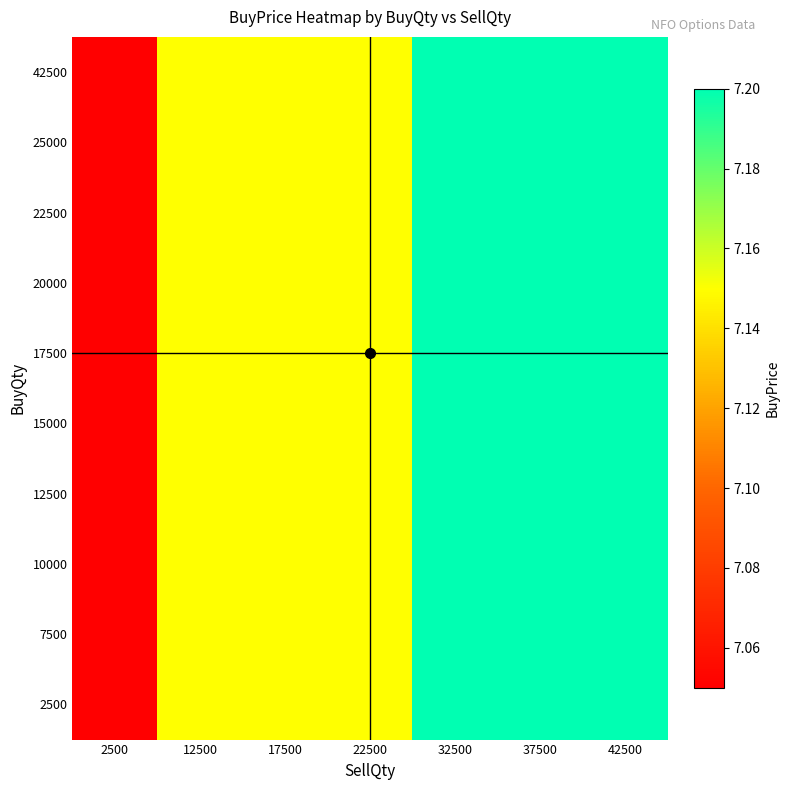

Reading left to right, transcribe all the data shown in this chart.

2500: 2500=7.0	12500=7.2	17500=7.2	22500=7.2	32500=7.2	37500=7.2	42500=7.2
7500: 2500=7.0	12500=7.2	17500=7.2	22500=7.2	32500=7.2	37500=7.2	42500=7.2
10000: 2500=7.0	12500=7.2	17500=7.2	22500=7.2	32500=7.2	37500=7.2	42500=7.2
12500: 2500=7.0	12500=7.2	17500=7.2	22500=7.2	32500=7.2	37500=7.2	42500=7.2
15000: 2500=7.0	12500=7.2	17500=7.2	22500=7.2	32500=7.2	37500=7.2	42500=7.2
17500: 2500=7.0	12500=7.2	17500=7.2	22500=7.2	32500=7.2	37500=7.2	42500=7.2
20000: 2500=7.0	12500=7.2	17500=7.2	22500=7.2	32500=7.2	37500=7.2	42500=7.2
22500: 2500=7.0	12500=7.2	17500=7.2	22500=7.2	32500=7.2	37500=7.2	42500=7.2
25000: 2500=7.0	12500=7.2	17500=7.2	22500=7.2	32500=7.2	37500=7.2	42500=7.2
42500: 2500=7.0	12500=7.2	17500=7.2	22500=7.2	32500=7.2	37500=7.2	42500=7.2